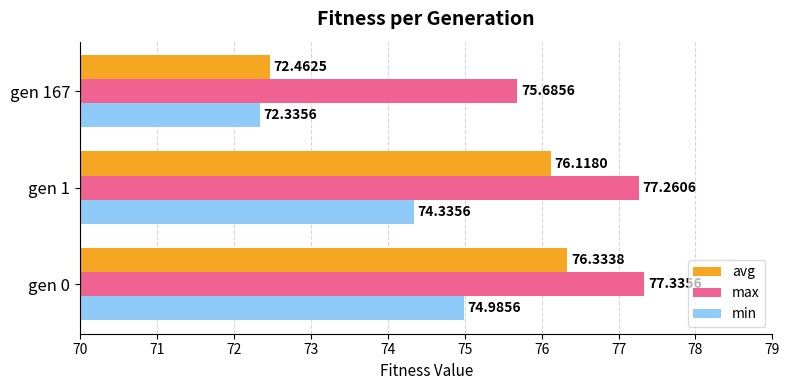

List the labels in order of min value, largest first.

gen 0, gen 1, gen 167